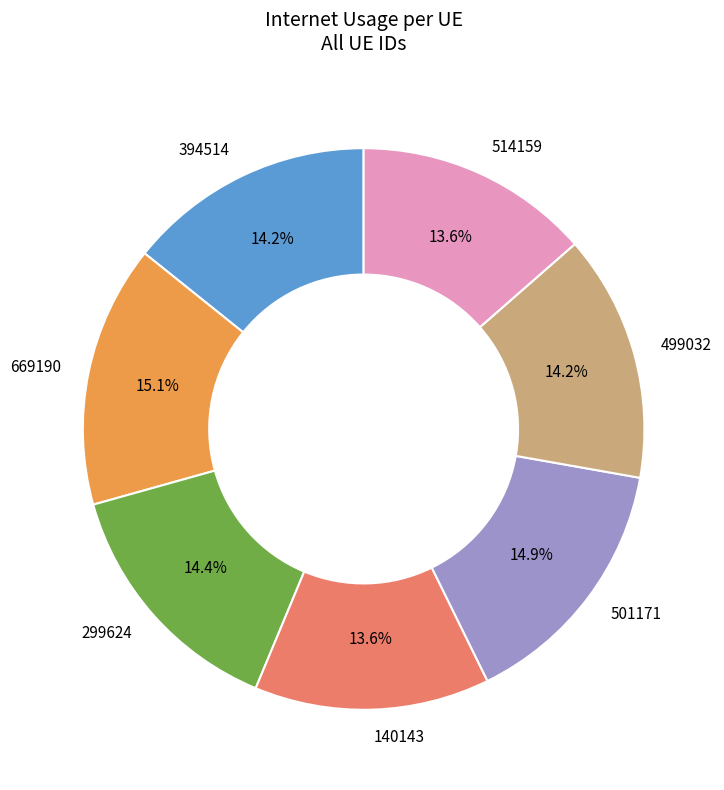

How many segments does this pie chart have?

7